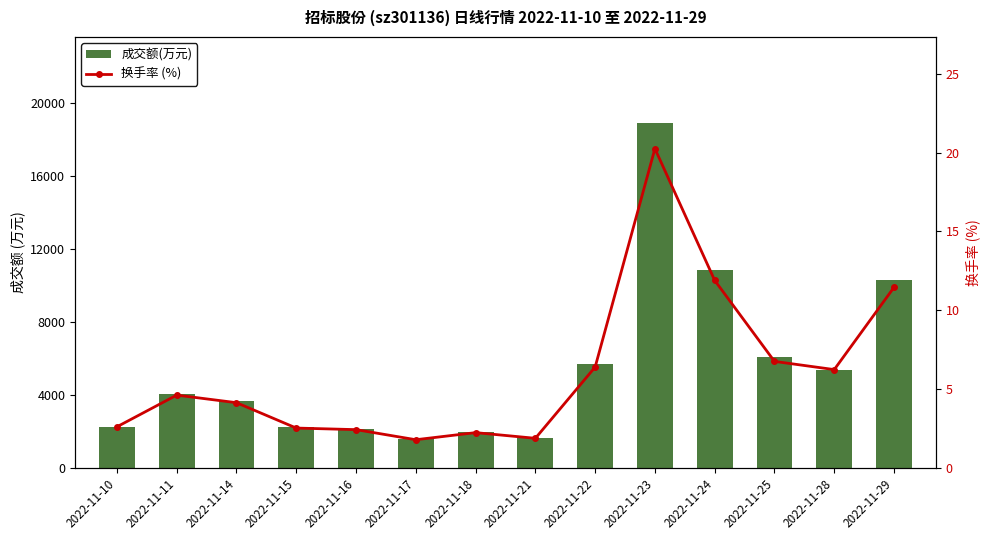

Rank the series by their average value, from highest to lowest.

成交额(万元), 换手率 (%)